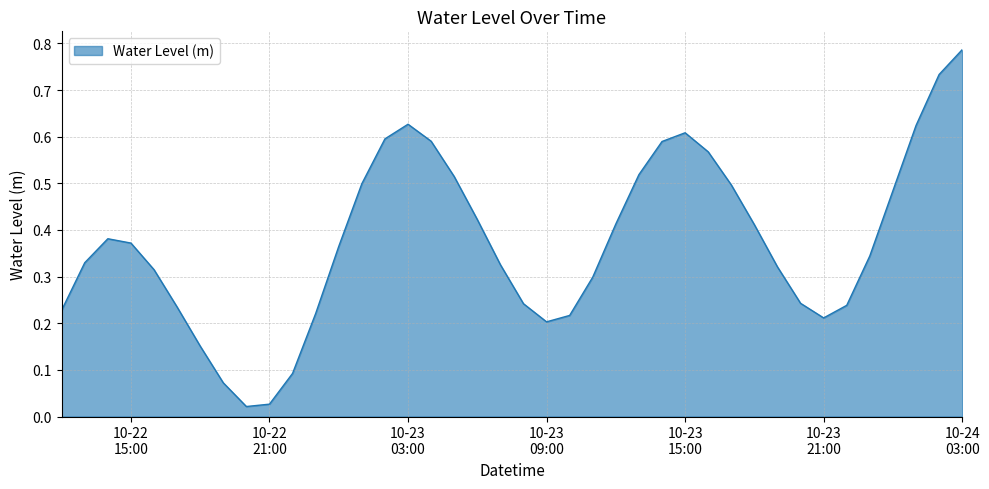

What is the label of the 27th point from the right?

2025-10-23 01:00:00